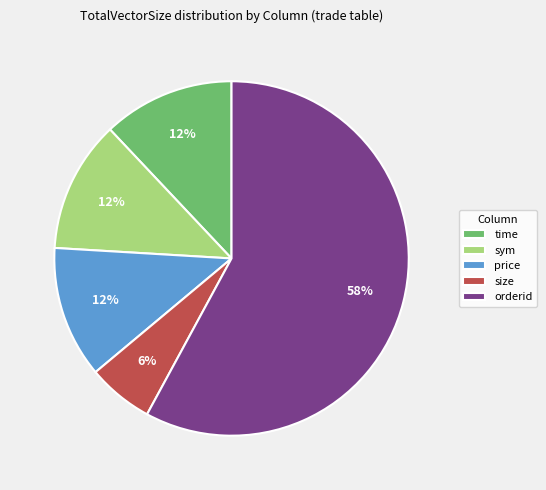

The size slice represents 1% of the pie. True or false?

False